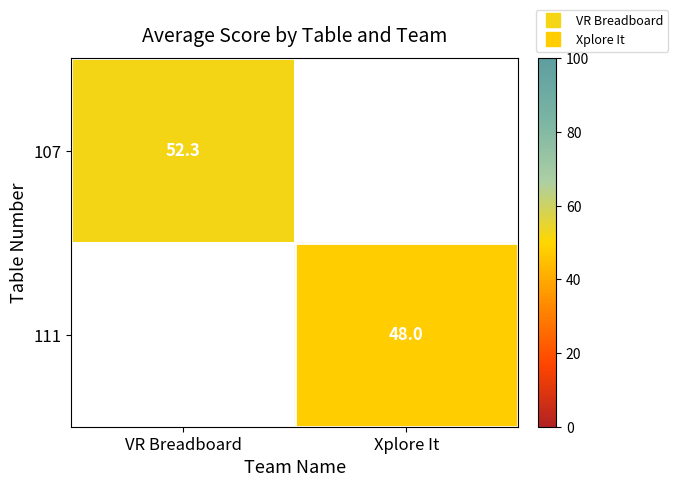

List the series in order of their peak value, highest first.

107, 111